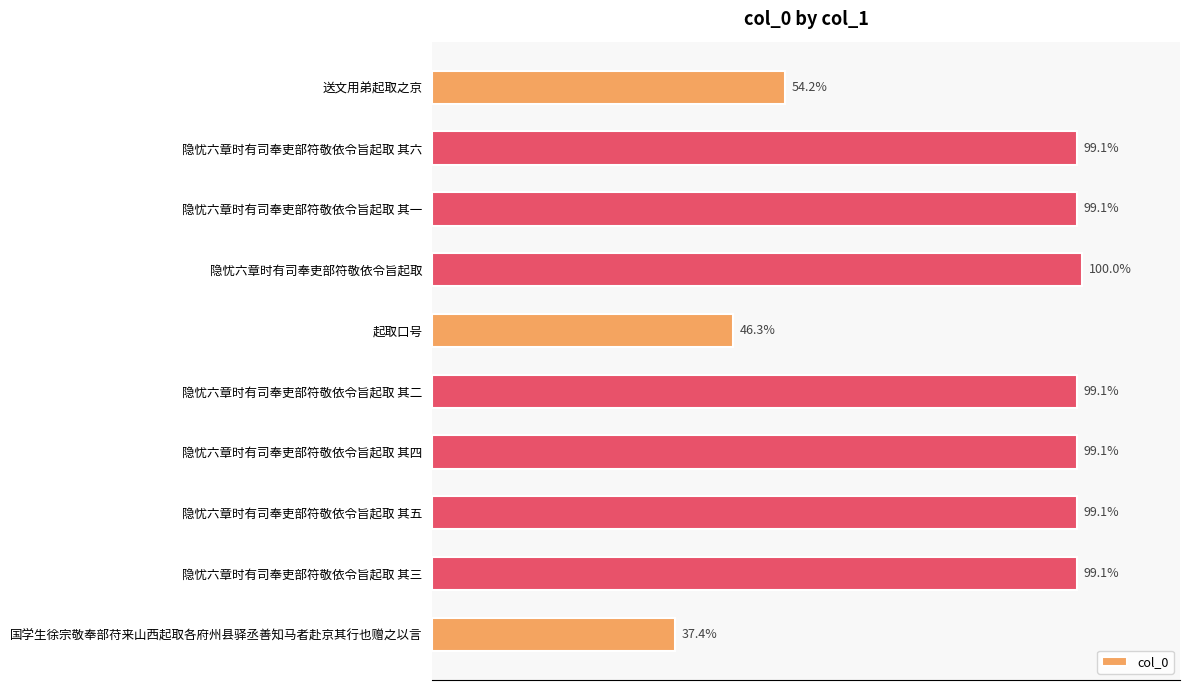

Does the chart contain any negative values?

No